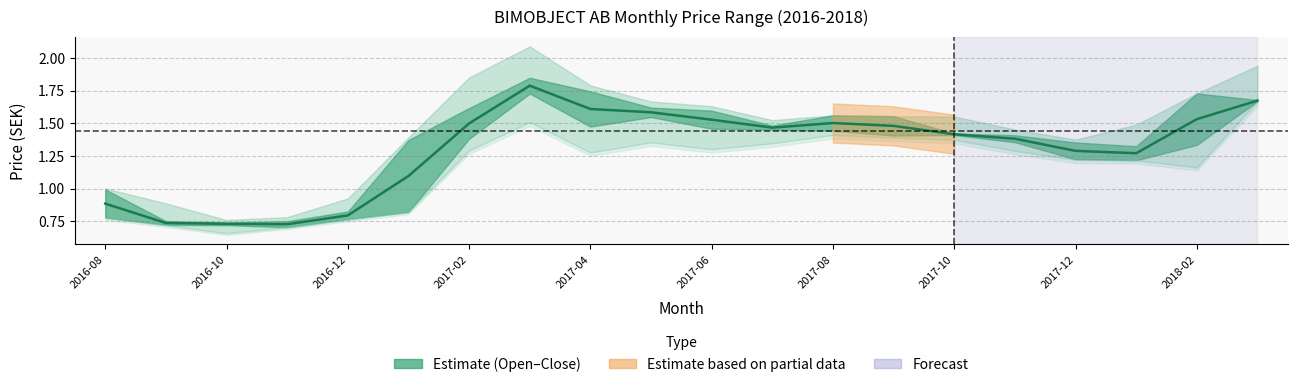

What position from the right is 19?

1